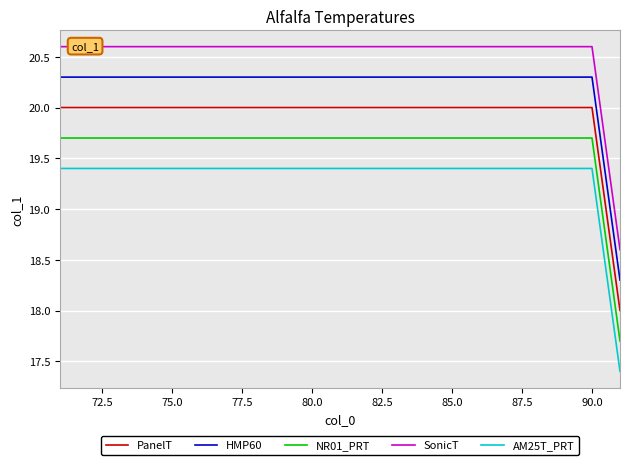

What is the value of the PanelT point at the 5th from the left?

20.0